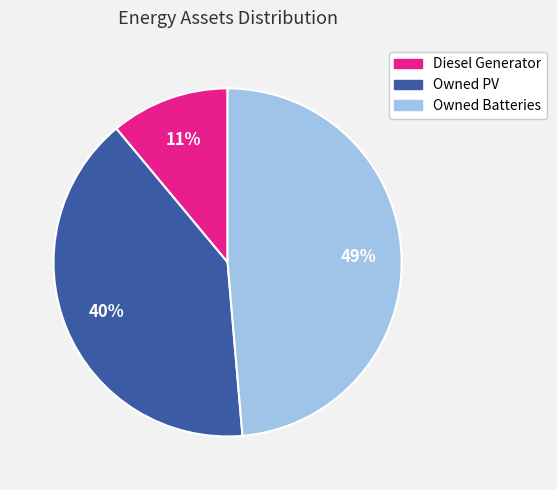

What percentage is the Owned PV slice, to the nearest percent?

40%